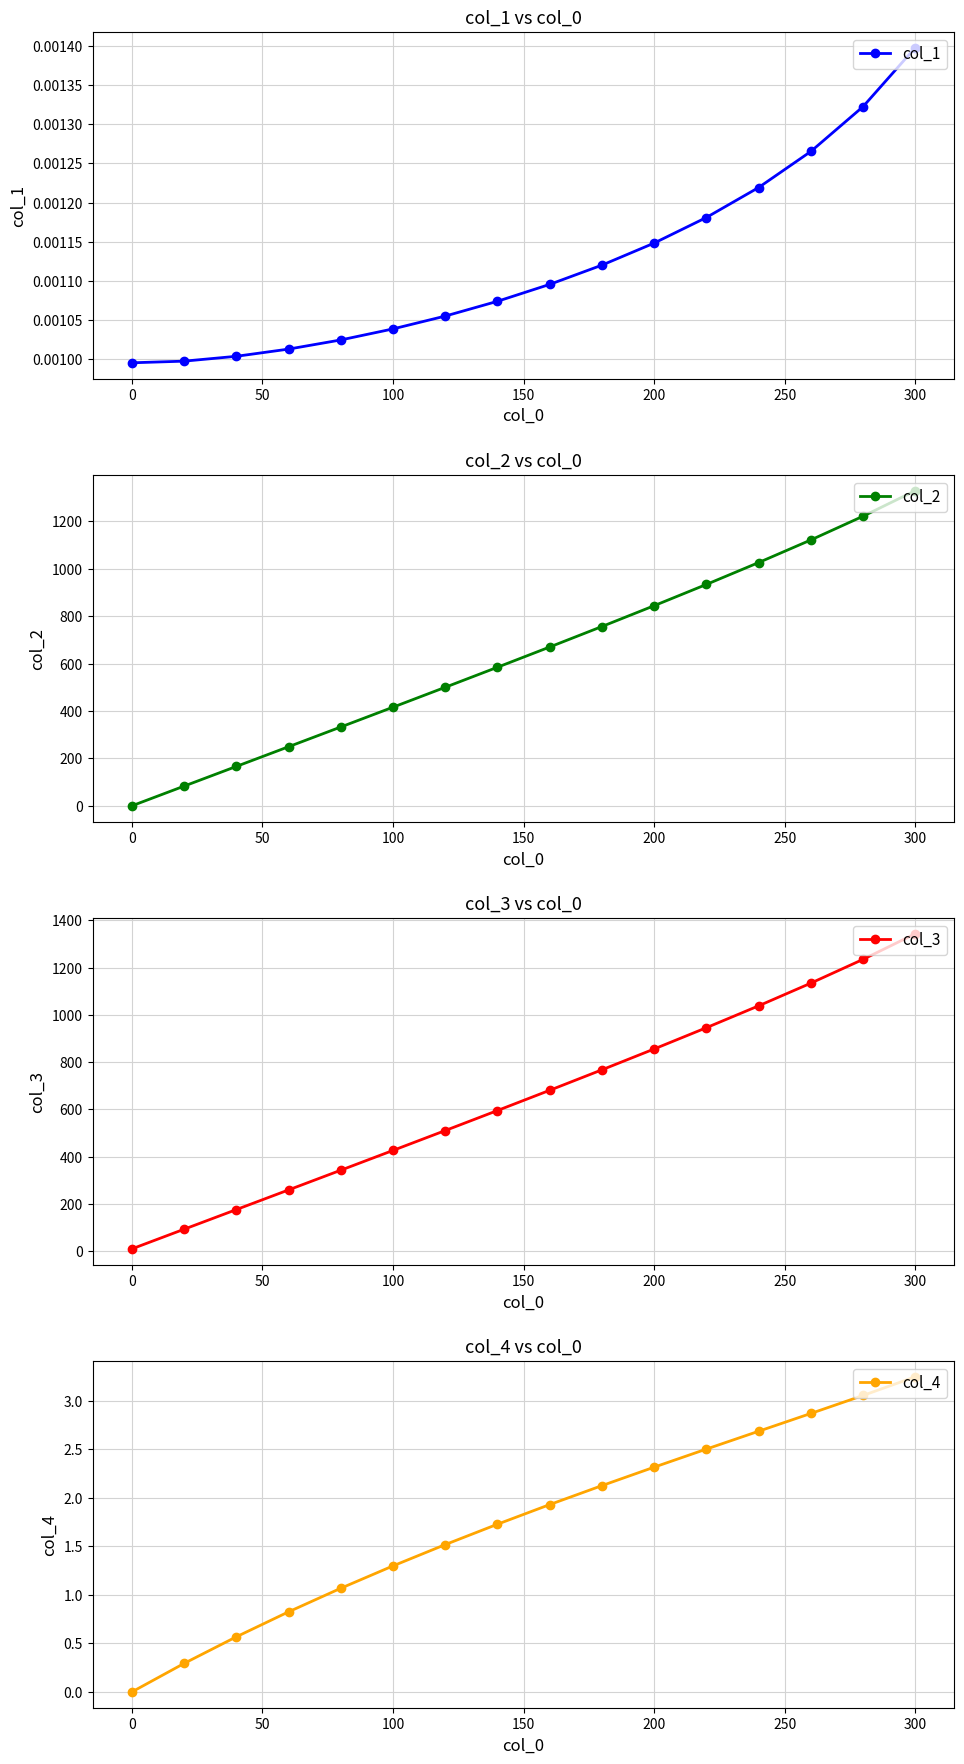

How many data points does each series have?

16